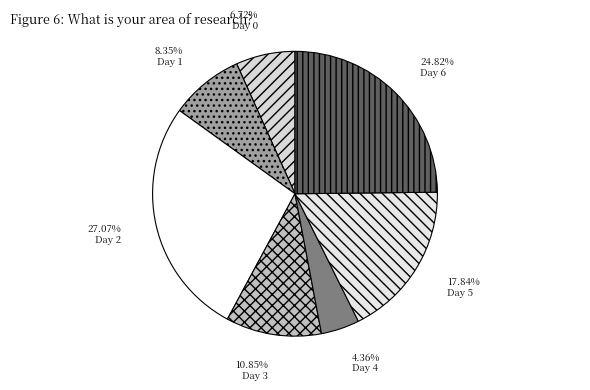

To the nearest percent, what percentage of the pie is Day 1?

8%